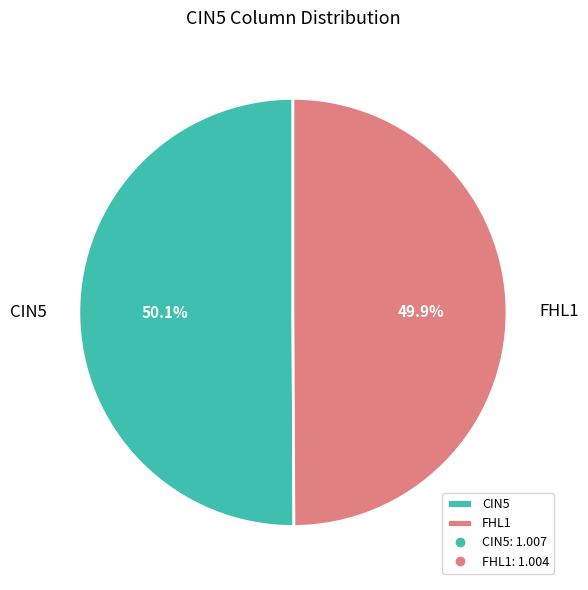

Approximately how many times larger is the value at CIN5 compared to FHL1?

1.0